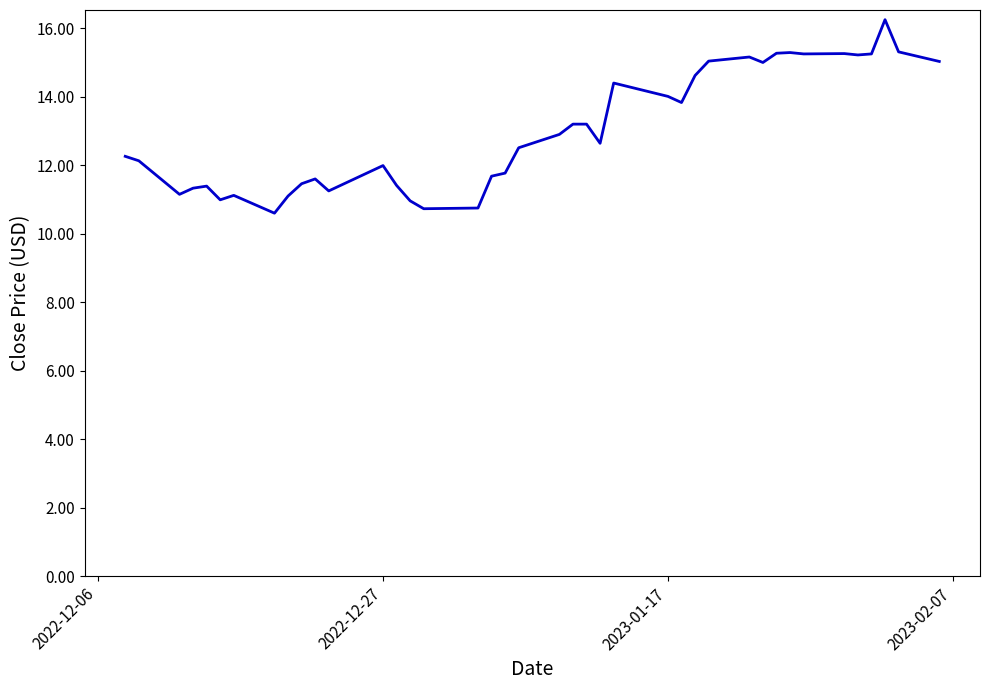

Does the chart have visible grid lines?

No